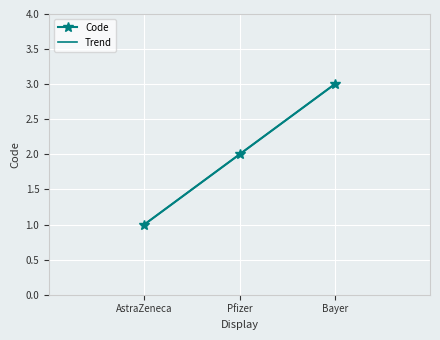

The chart shows a value of 3 at Bayer. True or false?

True